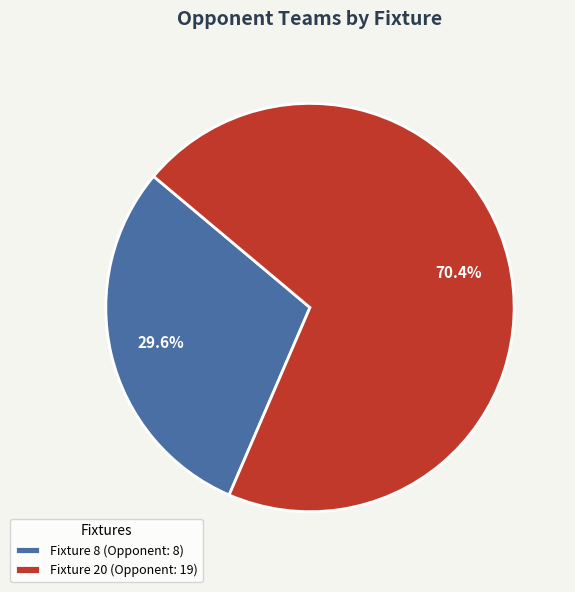

Combined, do Fixture 8 (Opponent: 8) and Fixture 20 (Opponent: 19) account for over 50%?

Yes